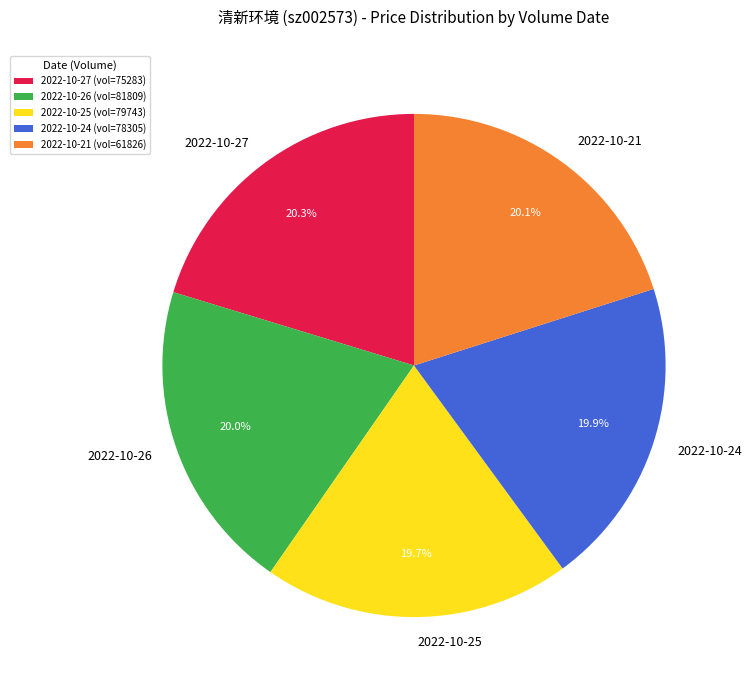

Does 2022-10-21 represent more than half of the total?

No